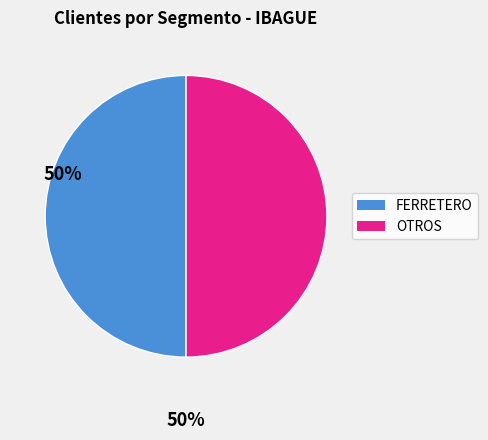

How many slices are in this pie chart?

2